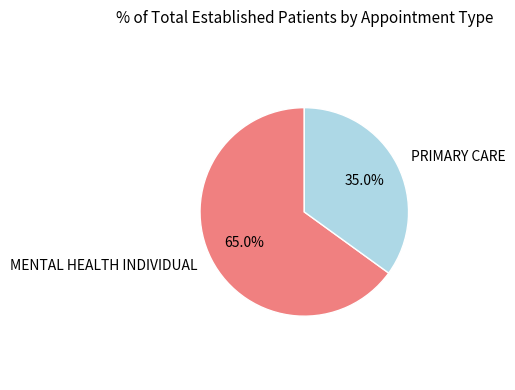

What is the majority slice?

MENTAL HEALTH INDIVIDUAL